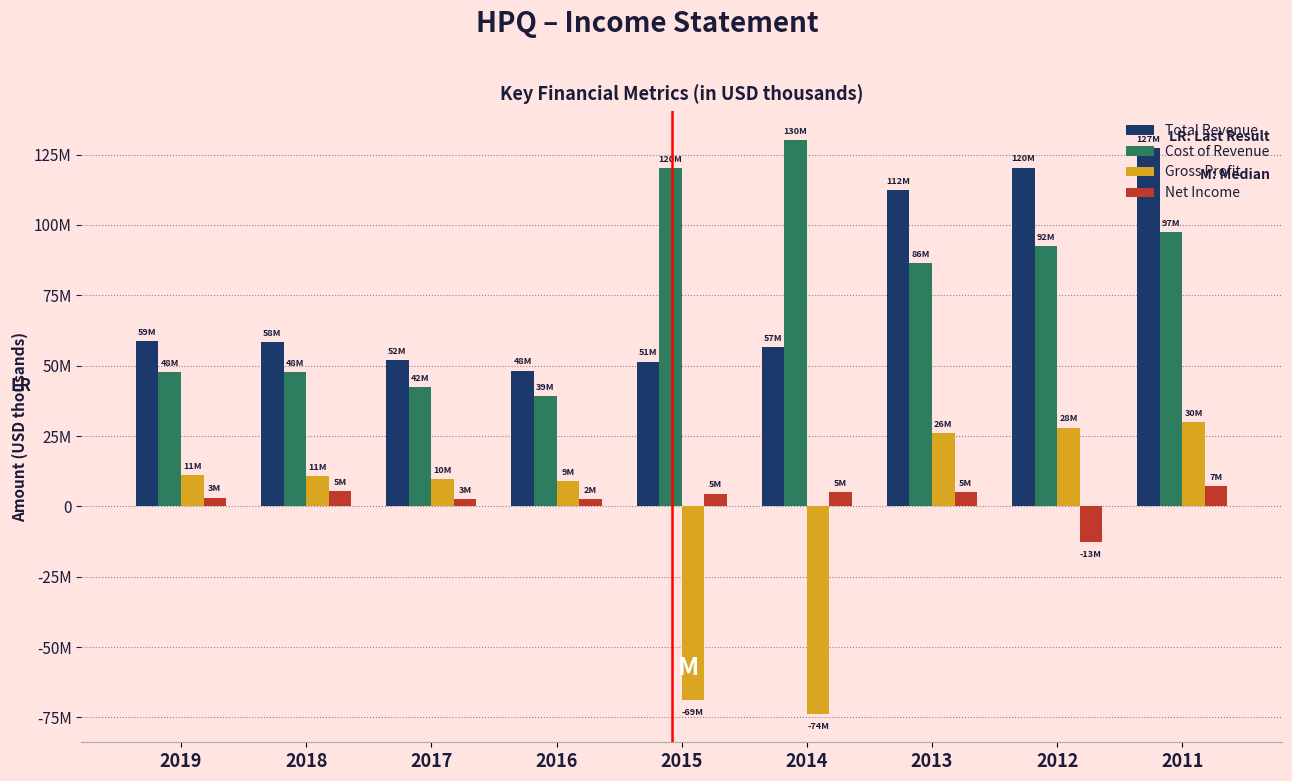

What are all the series names shown in the legend?

Total Revenue, Cost of Revenue, Gross Profit, Net Income